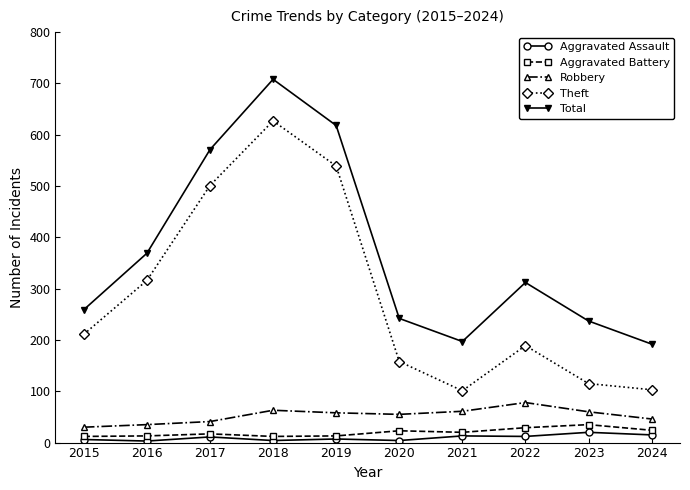

At which label does Theft reach its peak?

2018